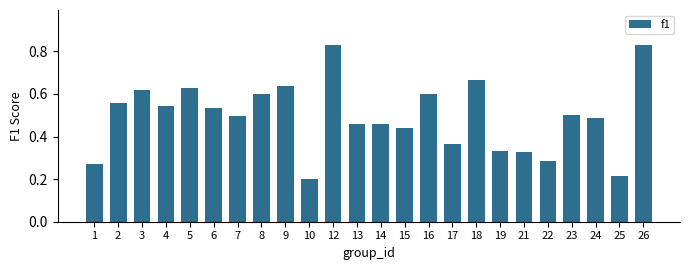

Is it true that the value at 22 is 0.1?

False